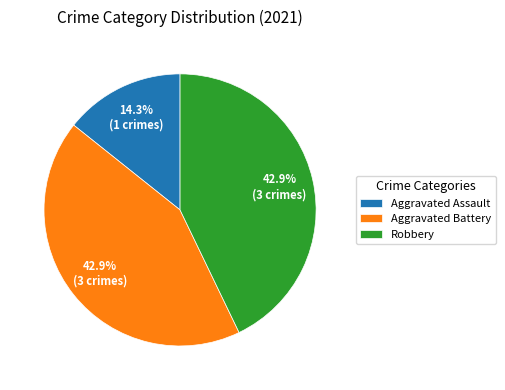

What is the smallest slice in the pie chart?

Aggravated Assault